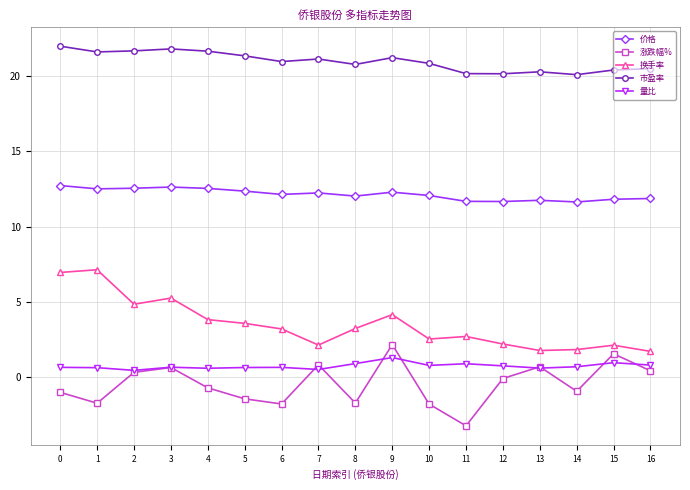

What is the greatest value displayed?

22.0